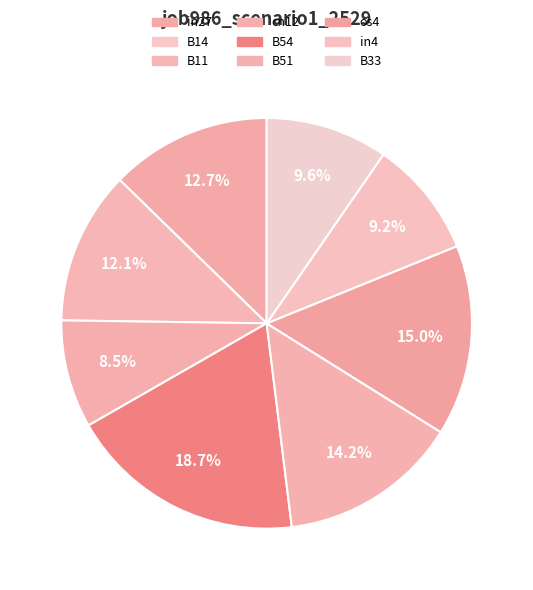

Which has a higher value, B11 or cn12?

B11